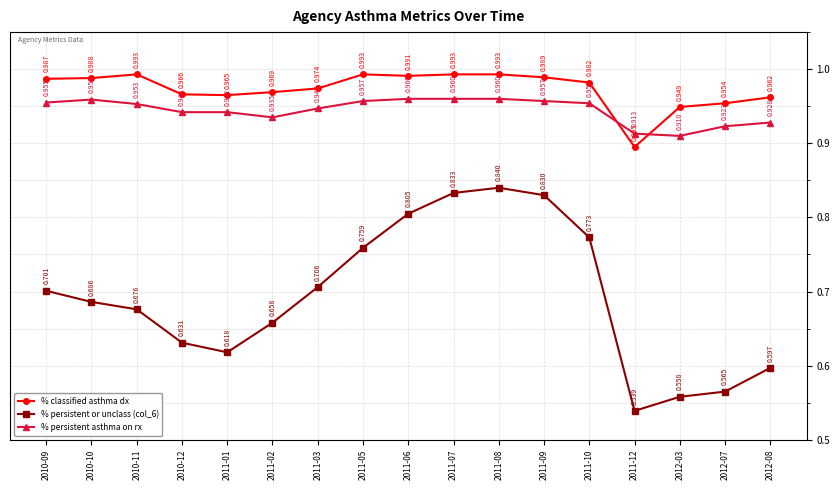

At how many categories does at least one series exceed 0?

17